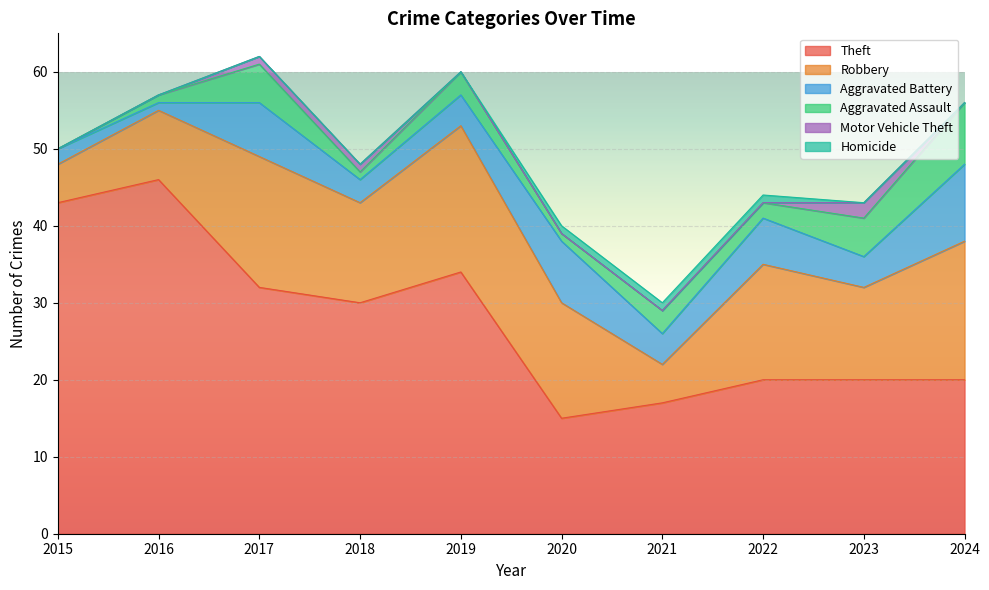

True or false: Motor Vehicle Theft and Aggravated Battery intersect in this chart.

False